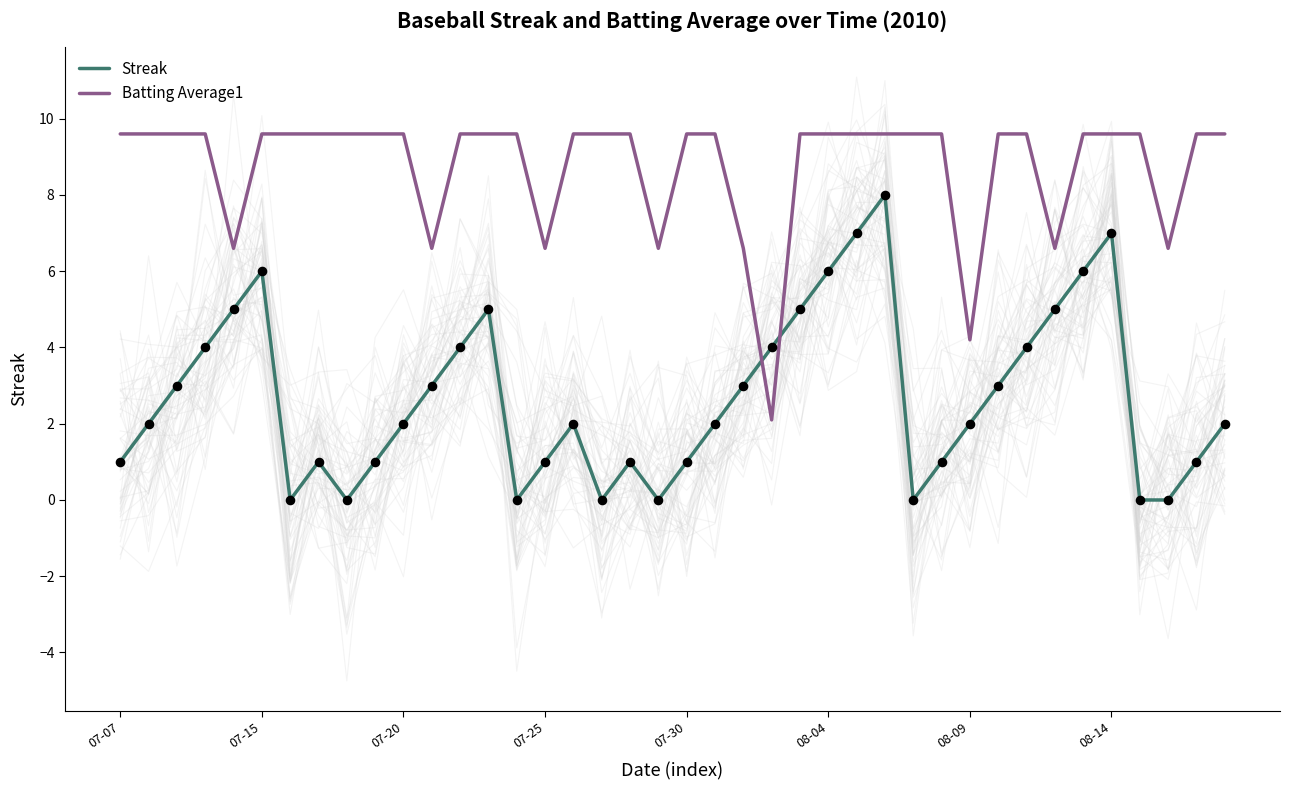

At which category is the sum across all series the highest?

27